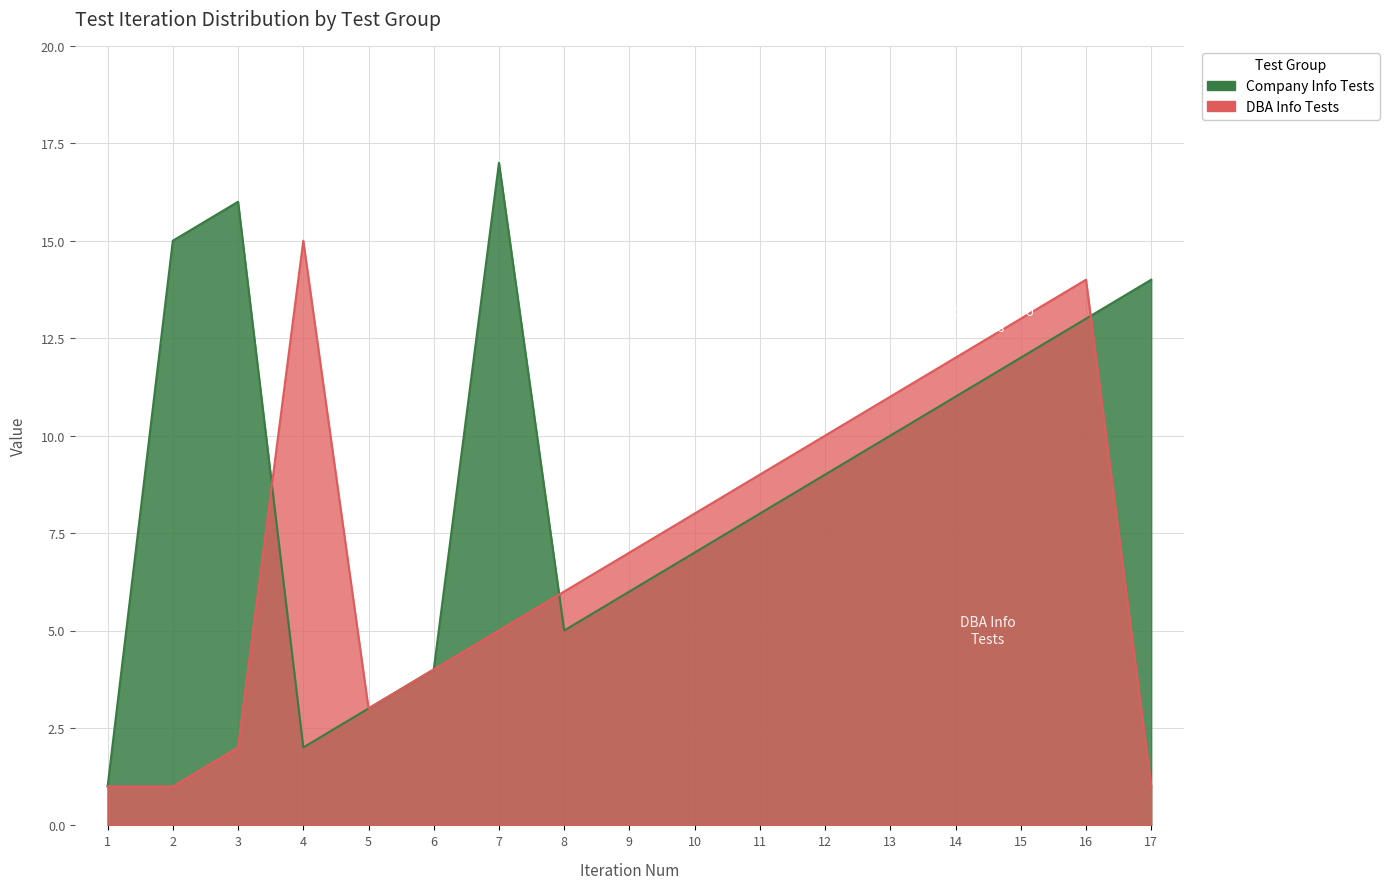

How many times do DBA Info Tests and Company Info Tests cross each other?

3